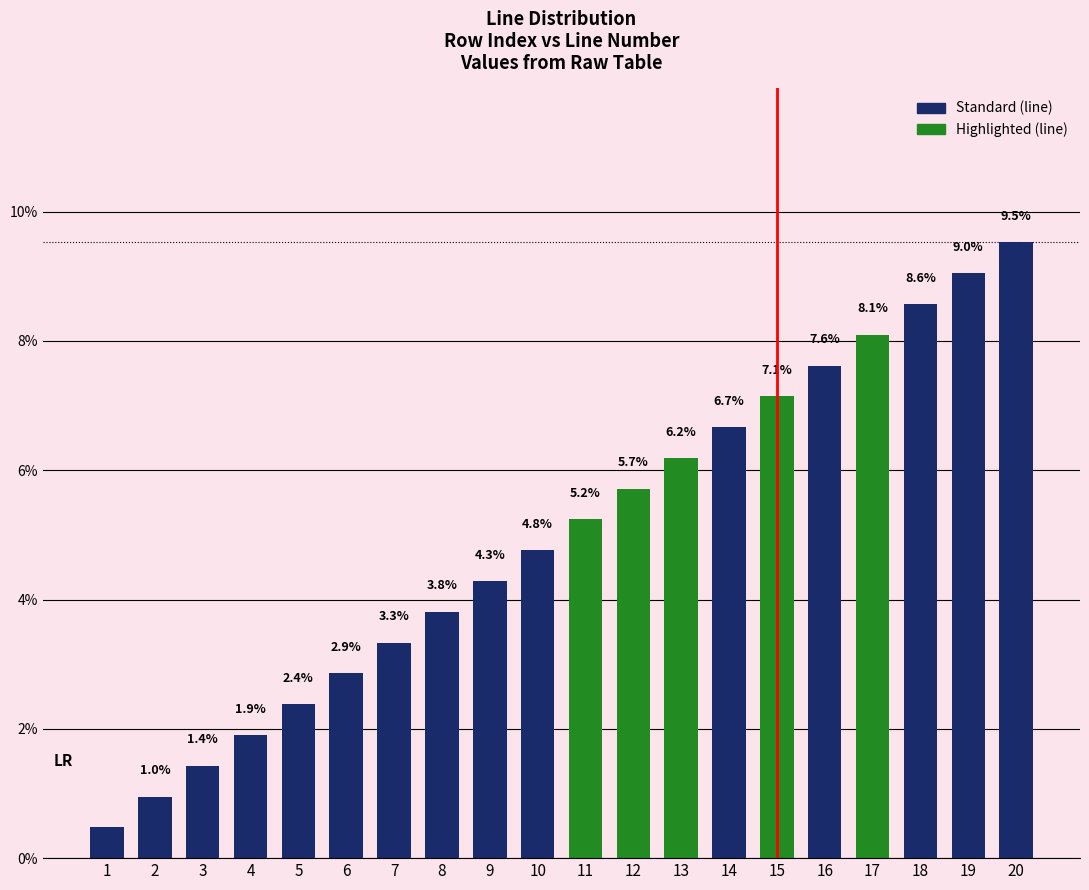

Between 10 and 5, which is larger?

10